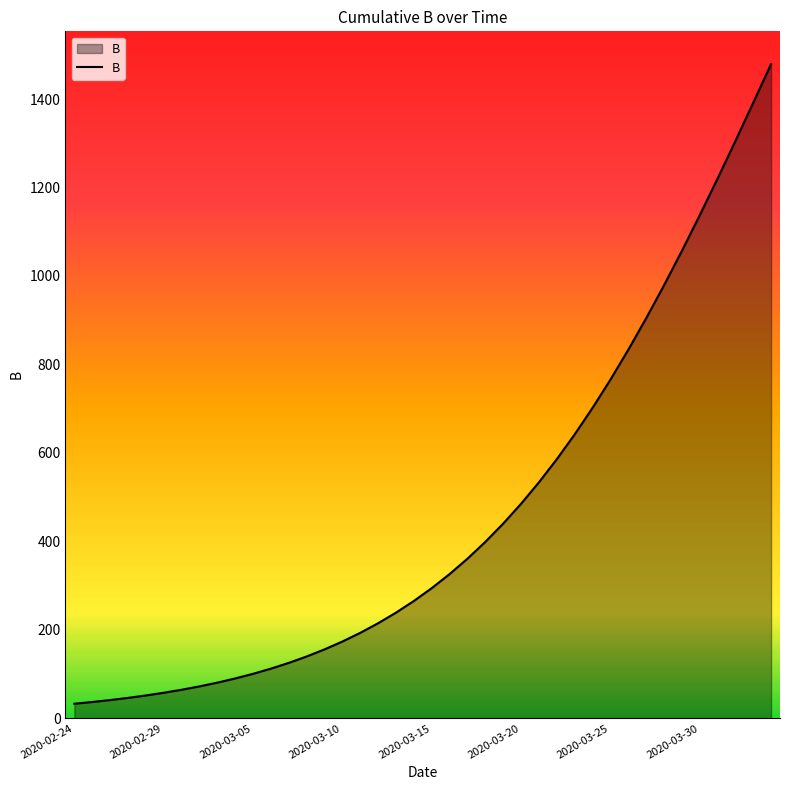

What is the minimum value shown in the chart?

32.8